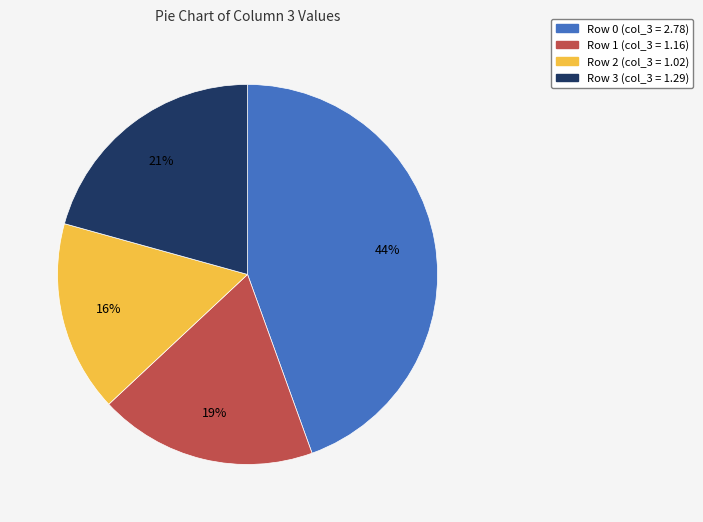

The Row 0 slice represents 38% of the pie. True or false?

False